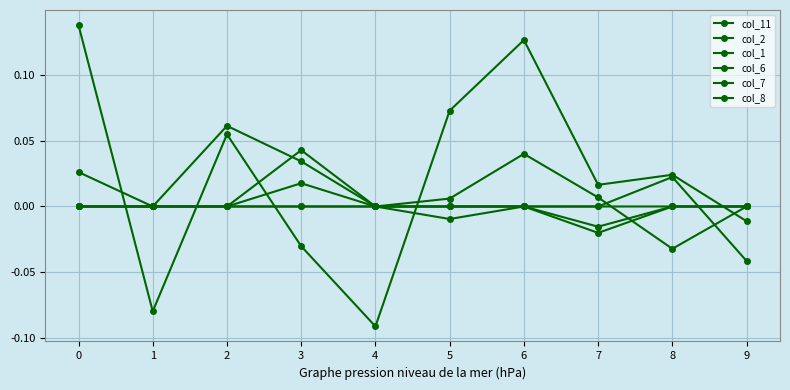

Is this an area chart (filled region under the line)?

No